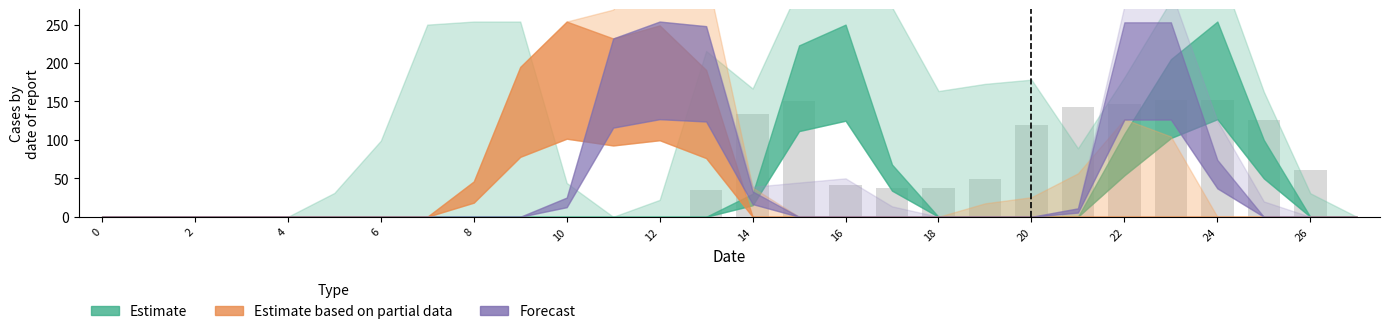

What is the greatest value displayed?

152.4